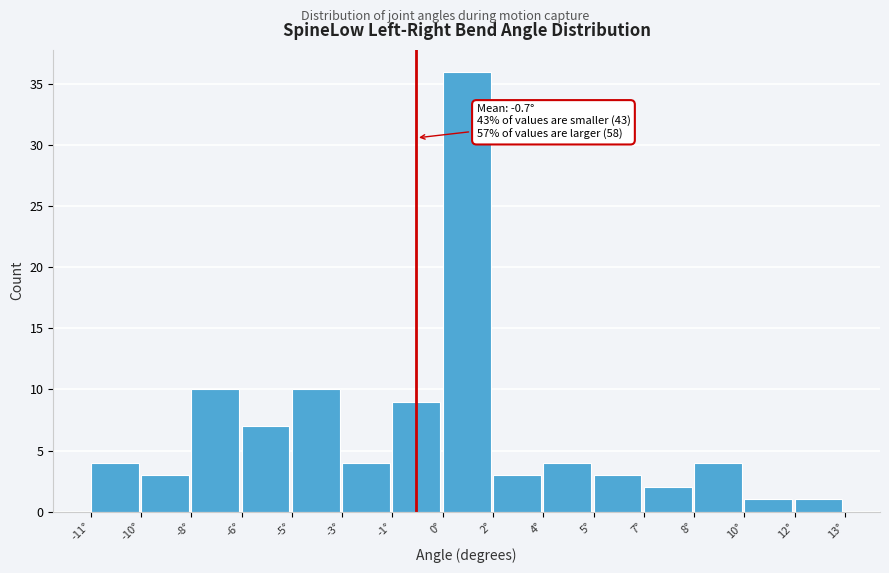

Reading right to left, what are all the values shown in this chart?

12°=1	10°=1	8°=4	7°=2	5°=3	4°=4	2°=3	0°=36	-1°=9	-3°=4	-5°=10	-6°=7	-8°=10	-10°=3	-11°=4